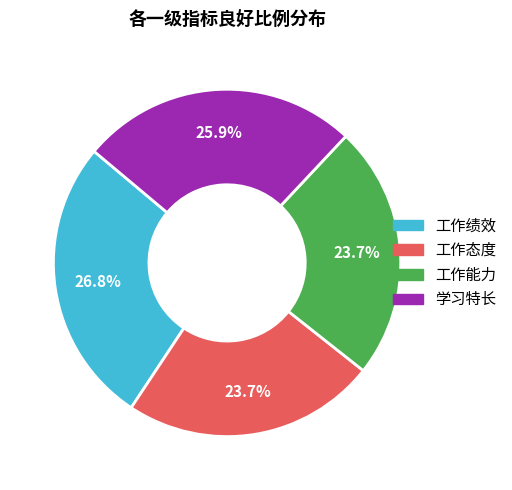

Which slice is the largest?

工作绩效